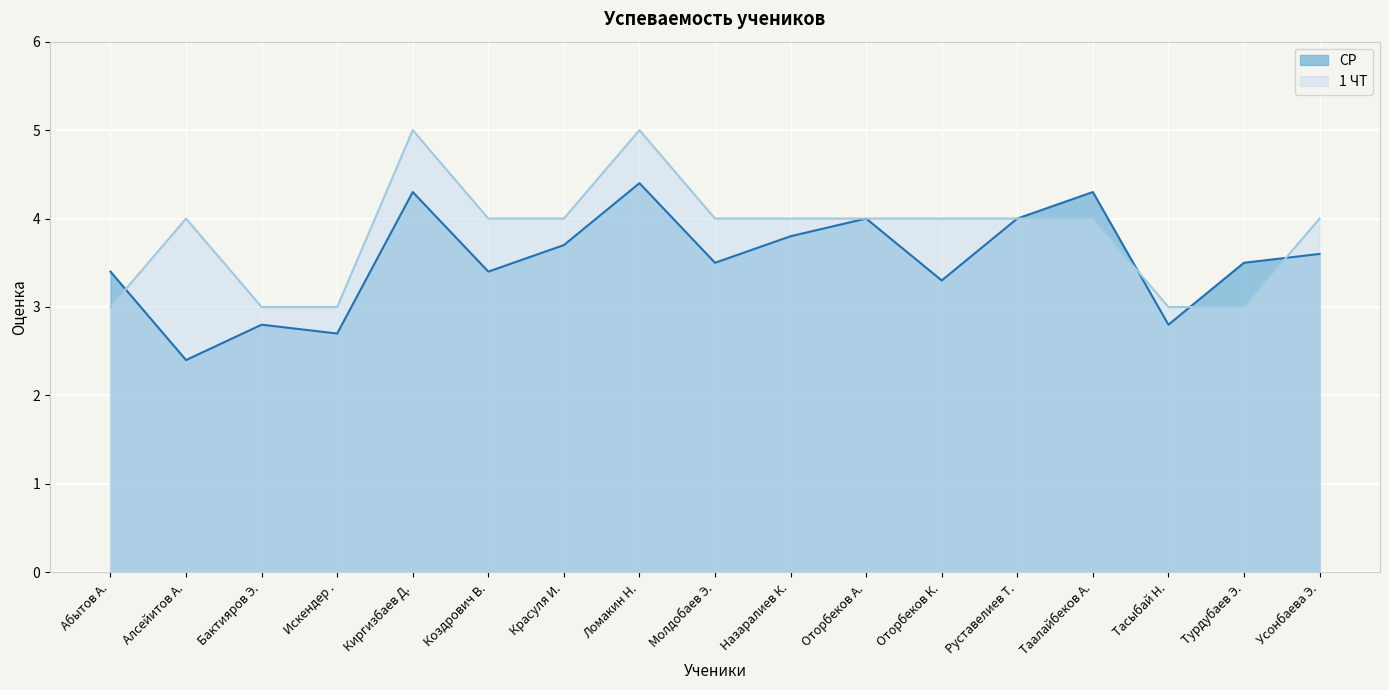

List the series in order of their peak value, lowest first.

СР, 1 ЧТ